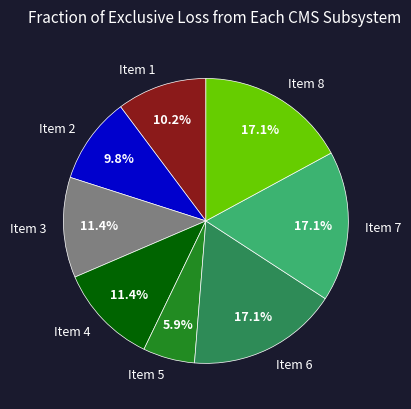

What is the ratio of the value at Item 2 to the value at Item 1?

1.0